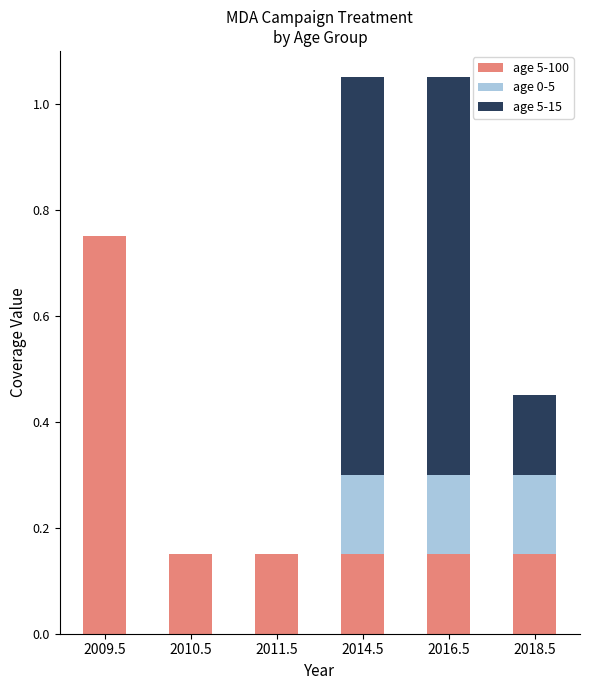

Is it true that age 5-100 equals 0.2 at 2018.5?

False